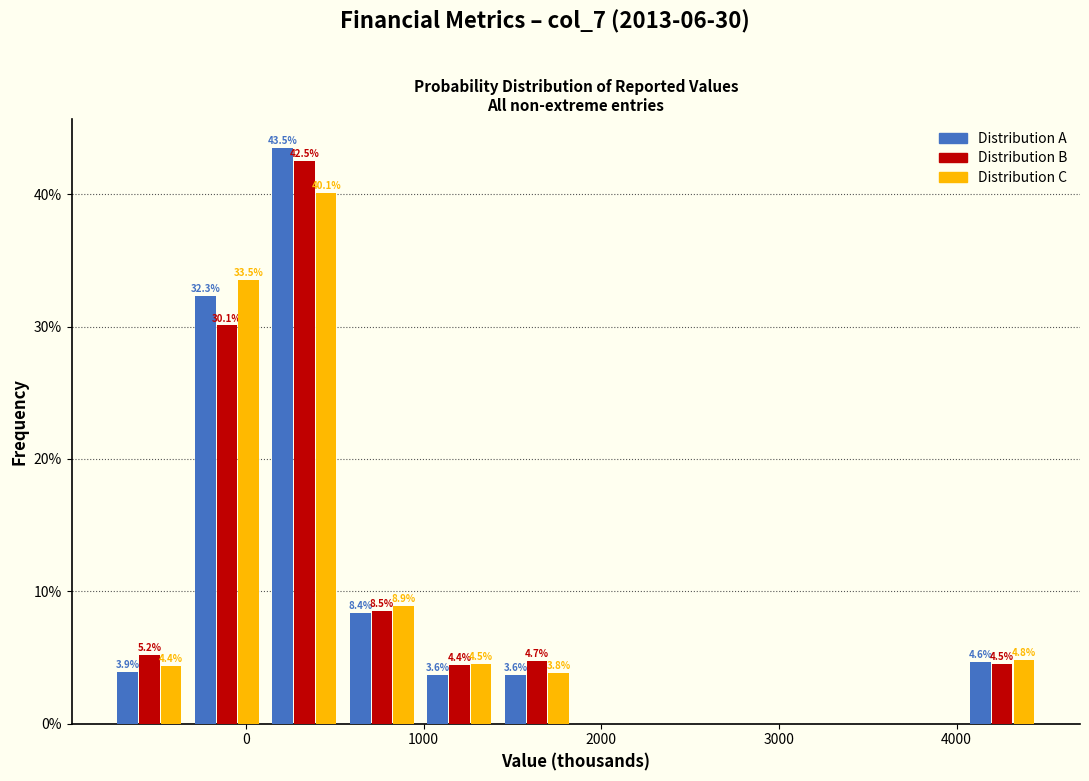

In the Distribution C series, which range on the x-axis has the tallest bar?

100 to 500